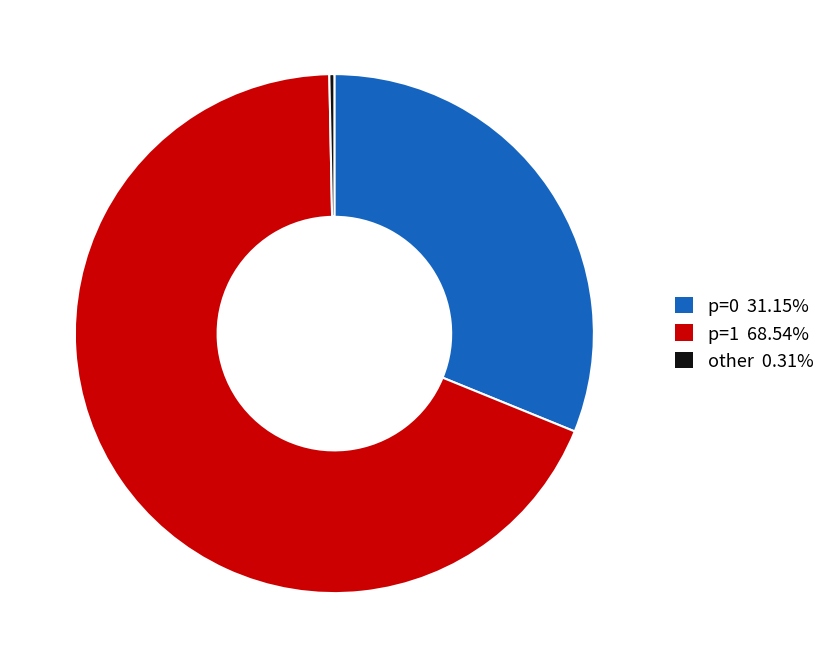

Is there a majority slice in this chart?

Yes